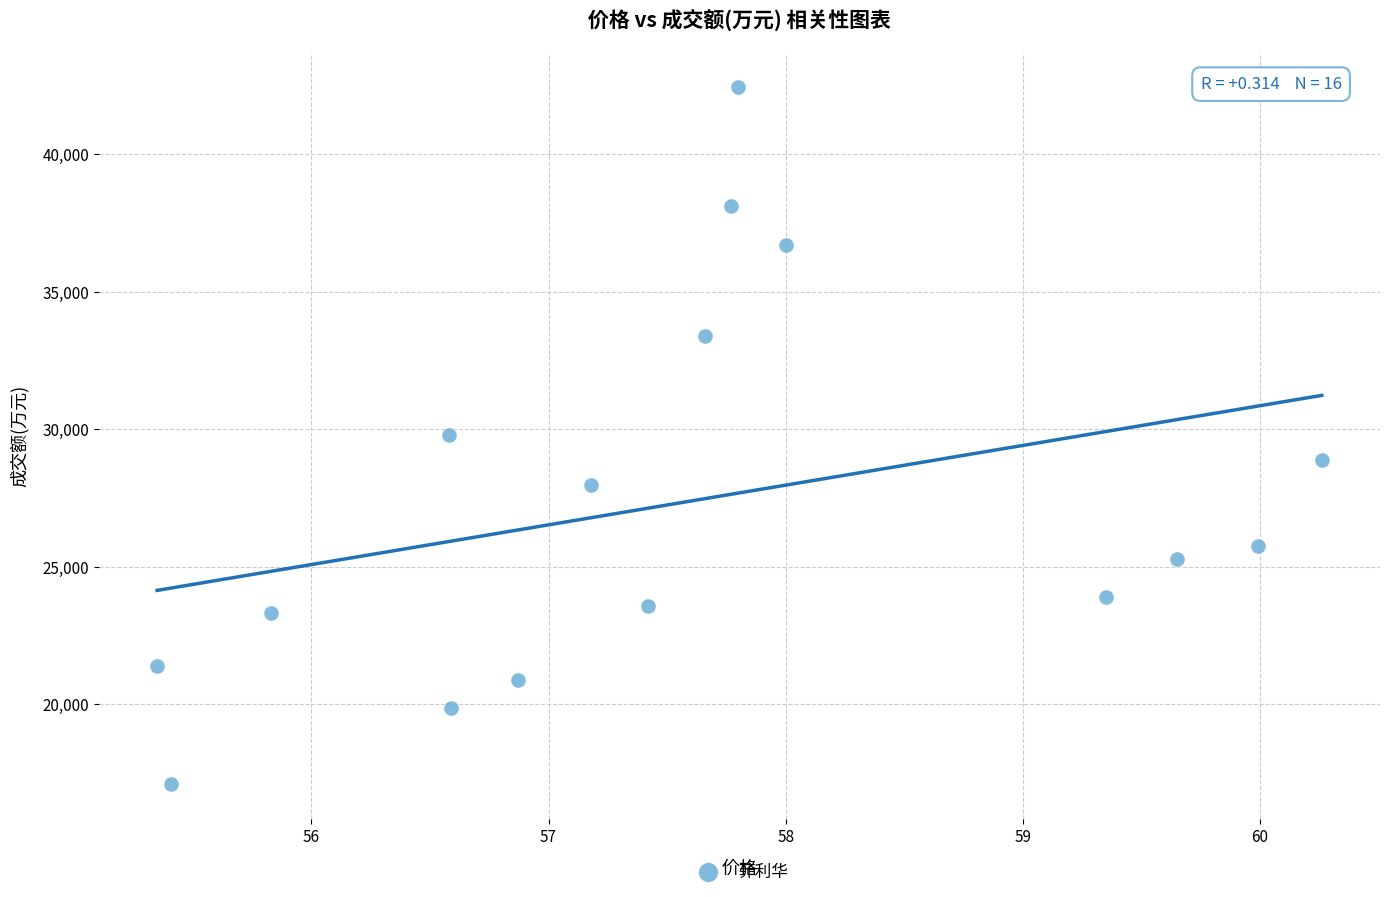

What is the range of Y values (max minus min)?

25332